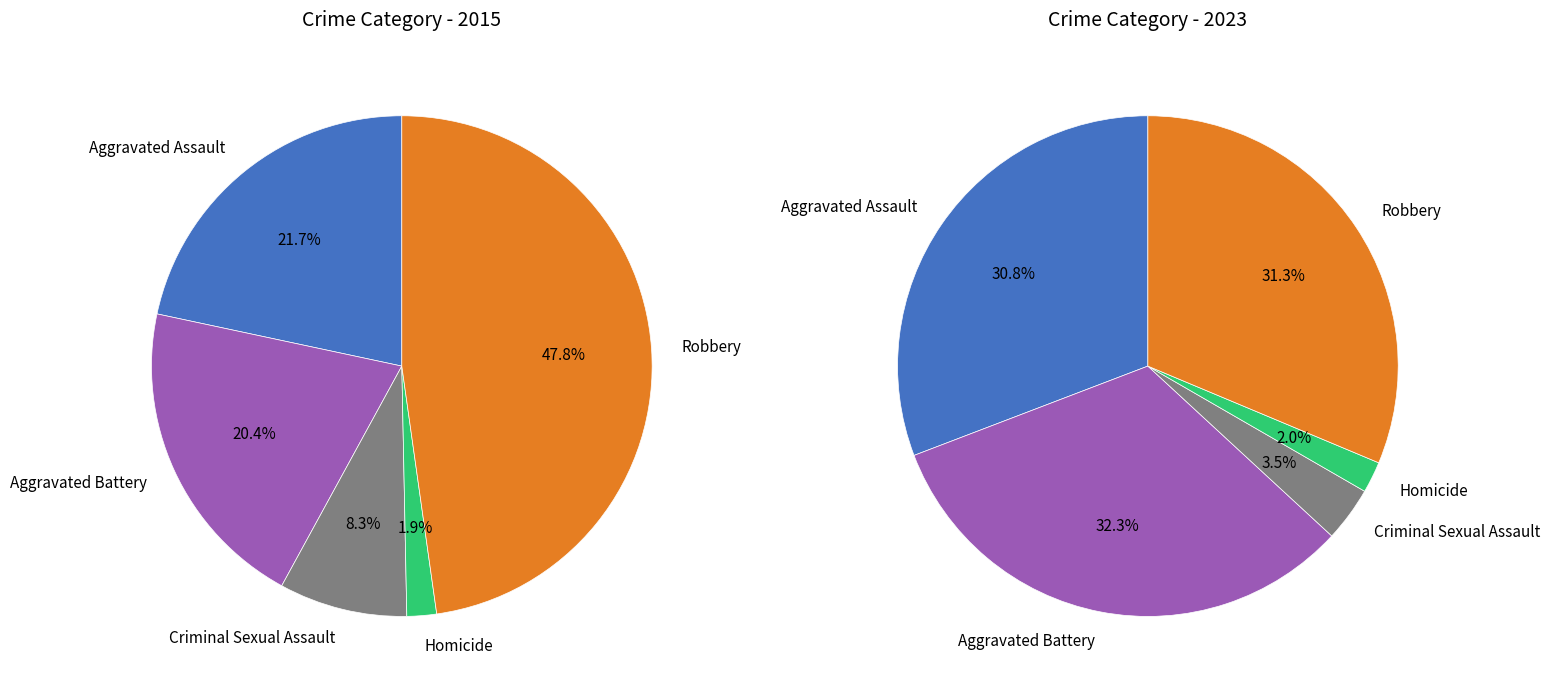

True or false: Aggravated Battery accounts for 10% of the total.

False